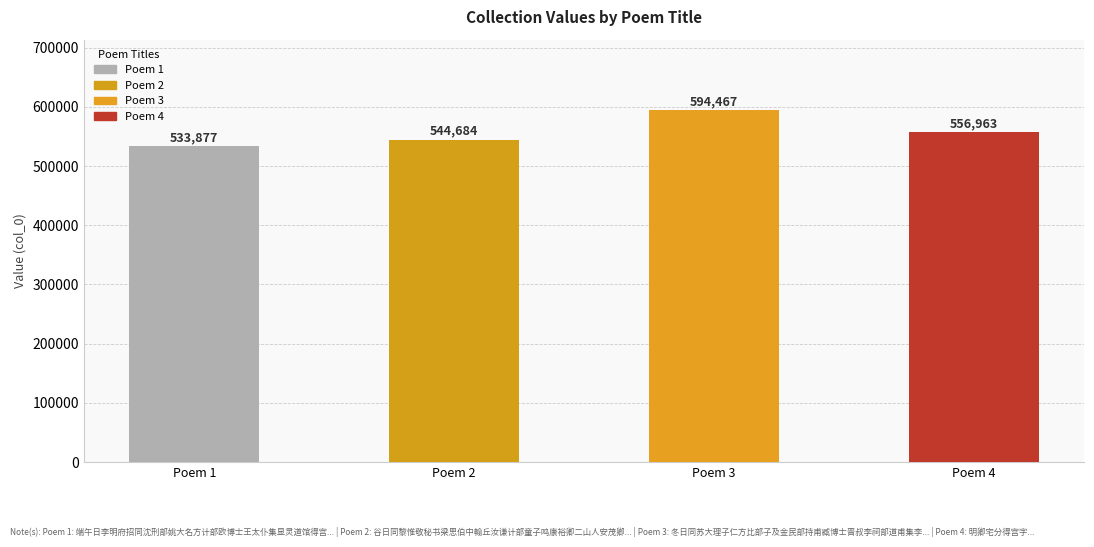

What is the difference between the values at Poem 2 and Poem 3?

49783